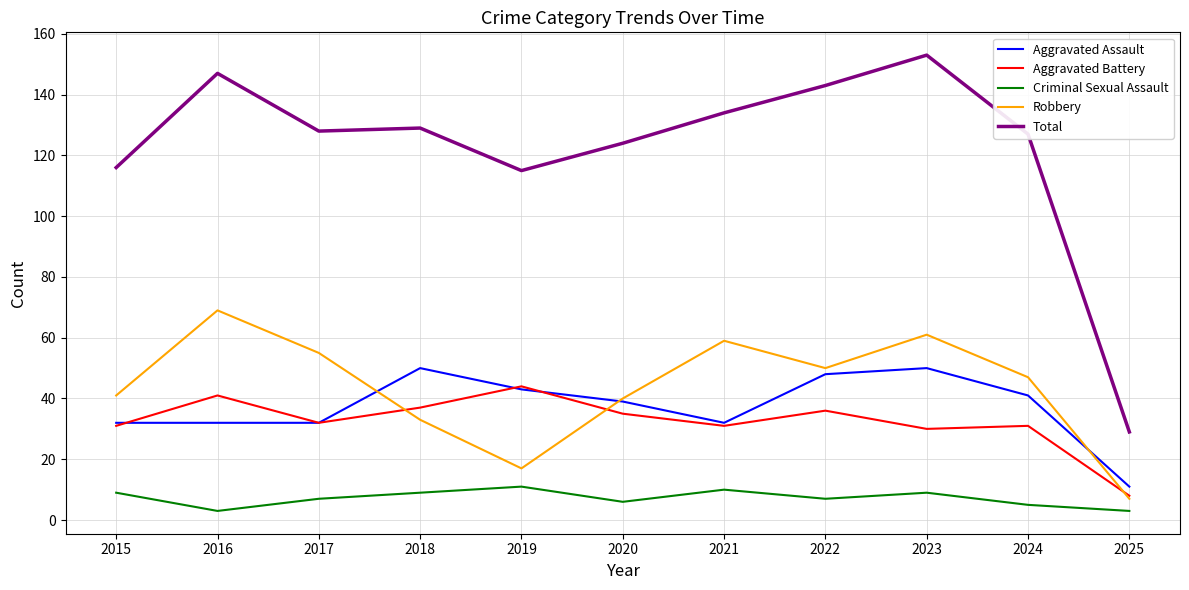

At which category is the sum across all series the highest?

2023